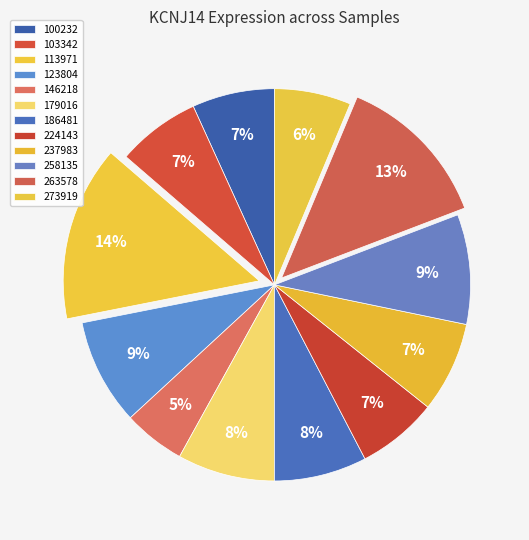

What percentage do 263578 and 100232 together represent?

19.7%